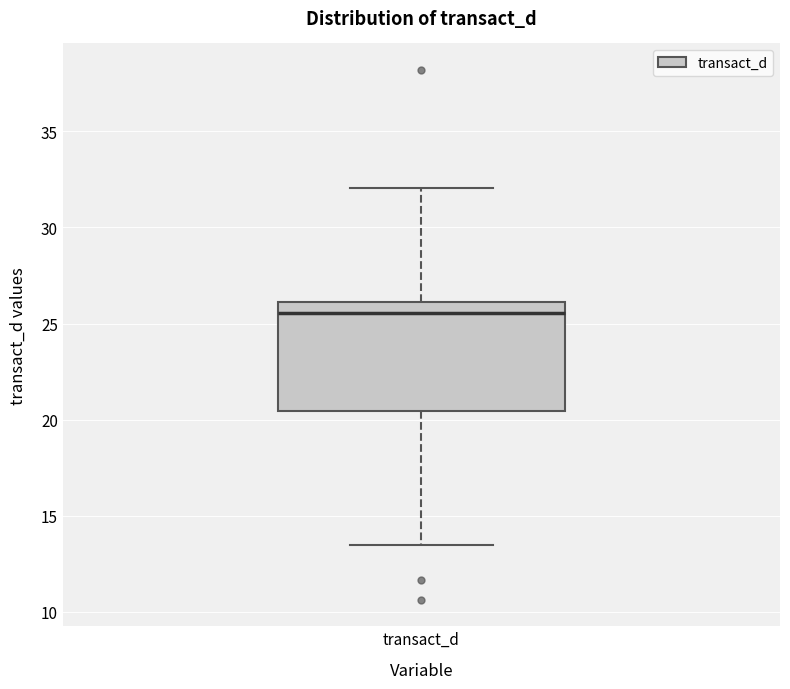

Read this box plot against the y-axis: the position of the median line, the range covered by the box, and the ends of both whiskers. The values are not printed on the chart, so give them approximately, as read against the axis.

median 25.5, box 20.5 to 26.0, whiskers 13.5 to 32.0